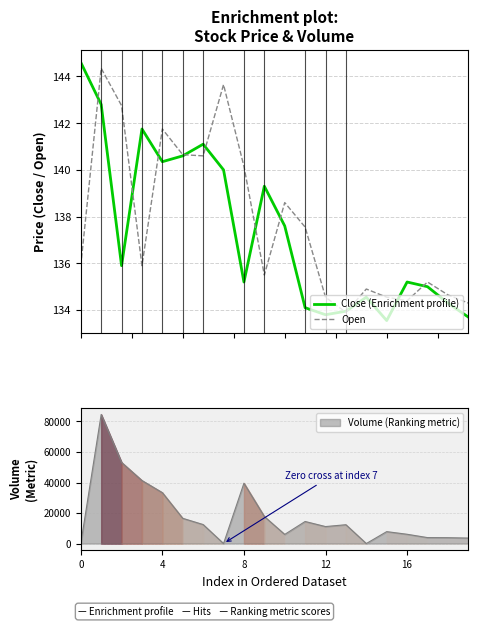

After their last crossing, which series has the higher values: Close (Enrichment profile) or Open?

Open